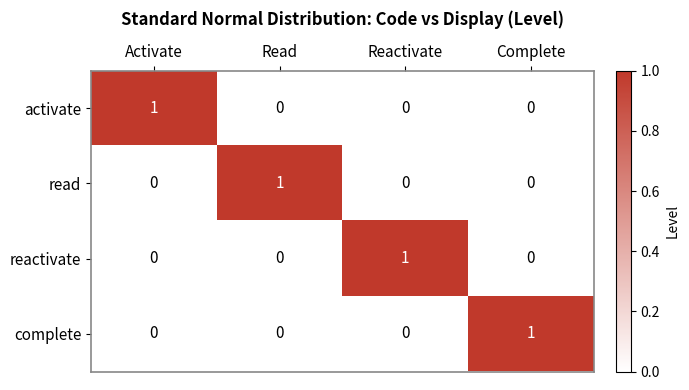

The value of activate at Read is 0. True or false?

True